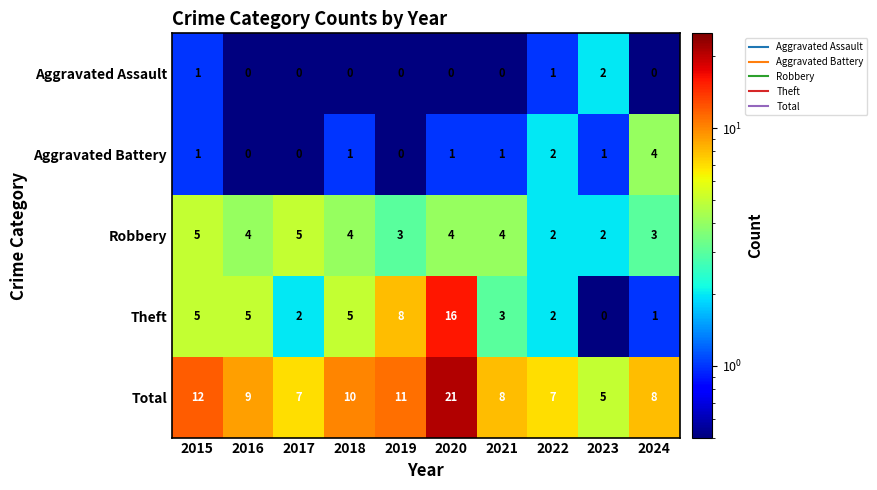

Where is Theft nearest to the value 8?

2019